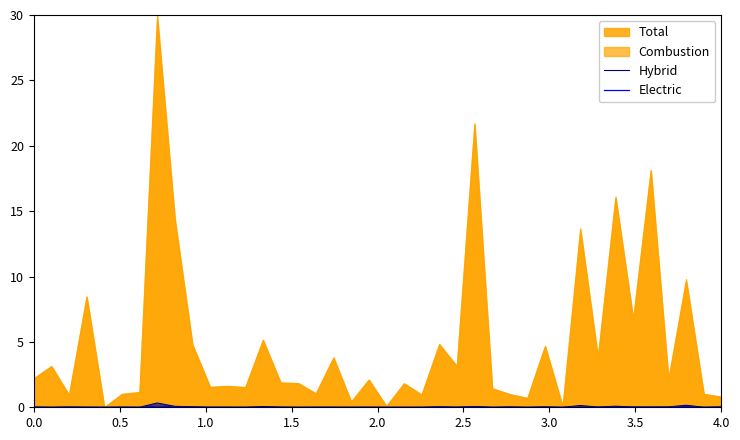

What position from the left is 4.0?

9